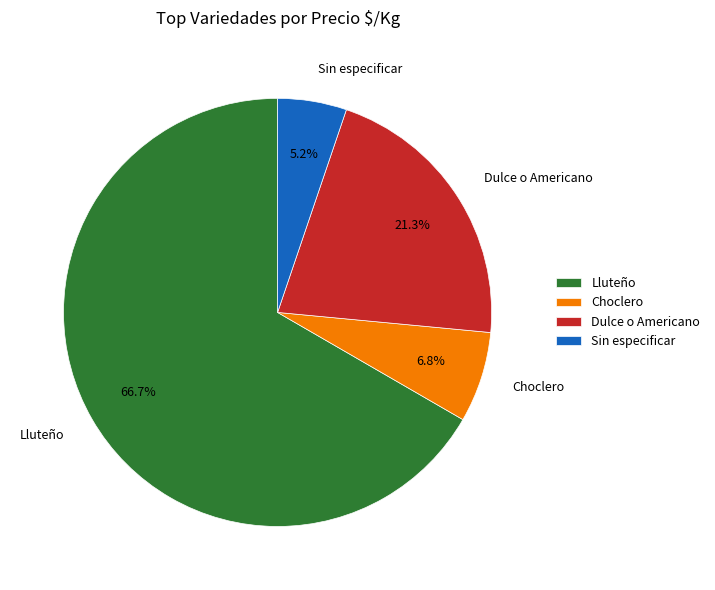

Combined, do Dulce o Americano and Choclero account for over 50%?

No